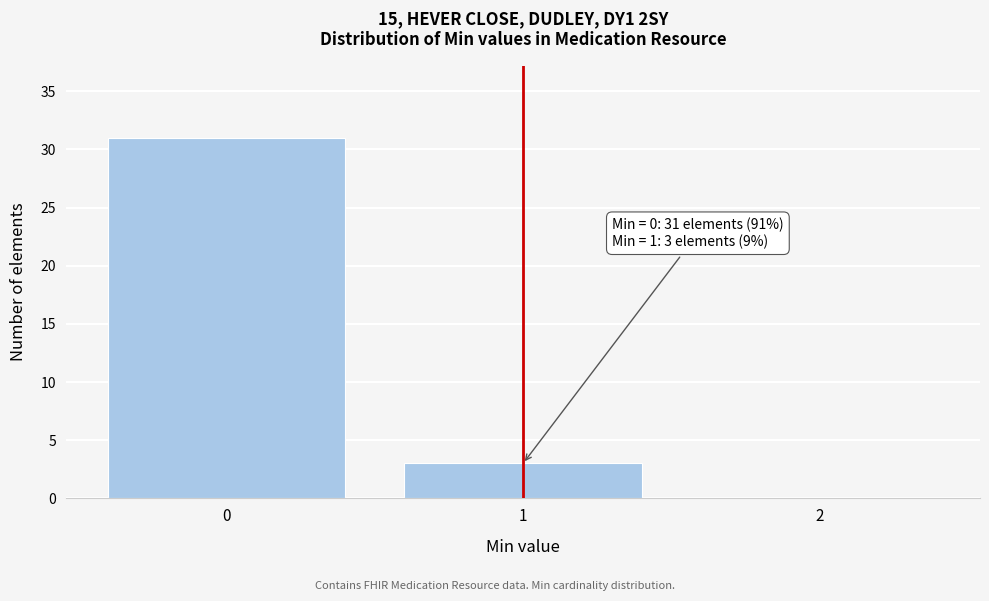

Which range on the x-axis has the tallest bar?

-0.5 to 0.5